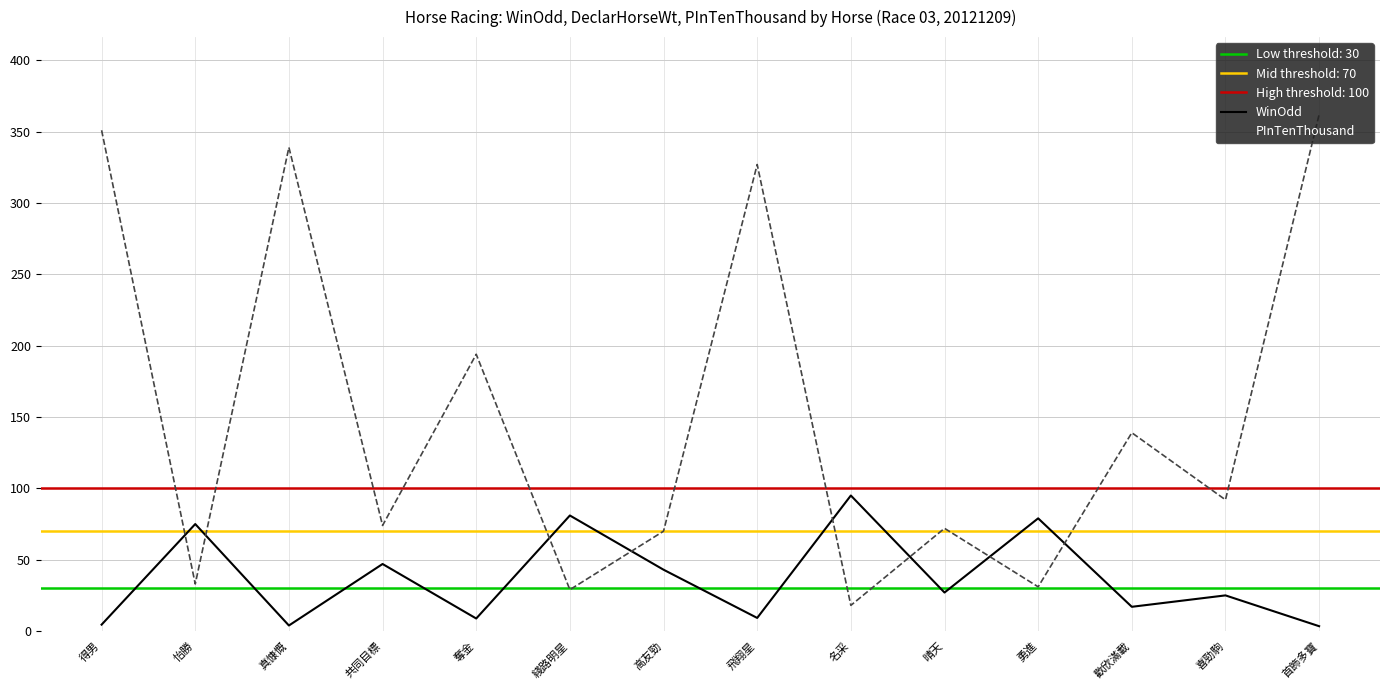

What is the difference between the maximum and minimum values in the PInTenThousand series?

344.0